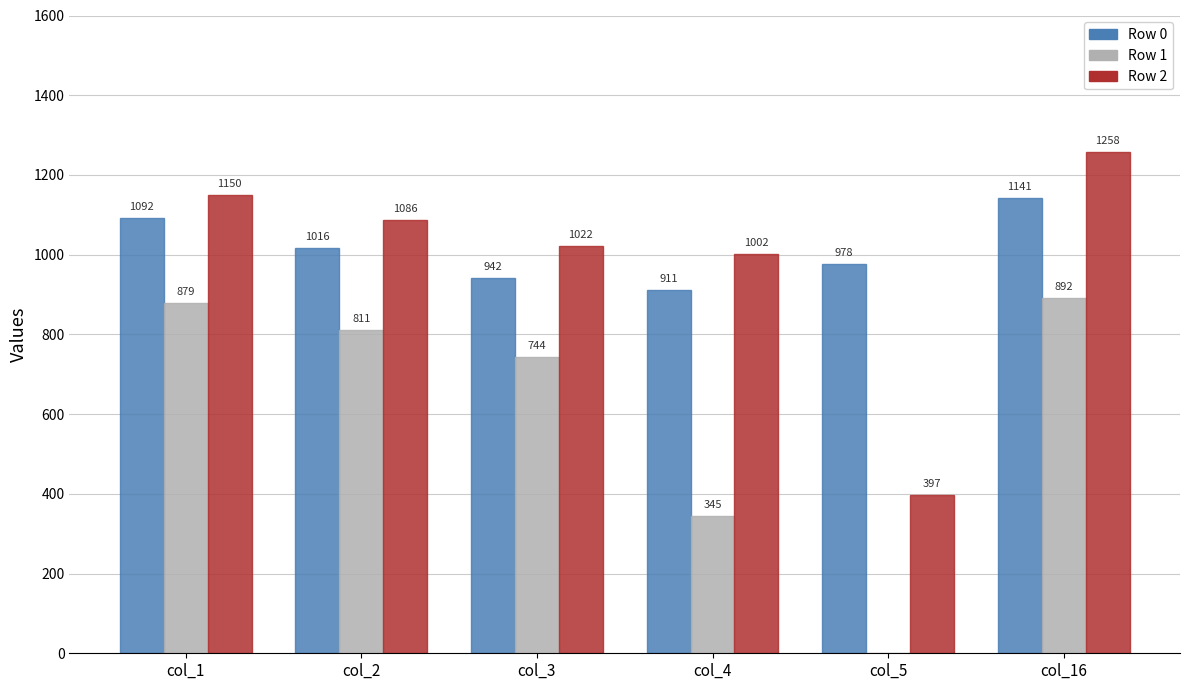

The value of Row 0 at col_2 is 293.0. True or false?

False